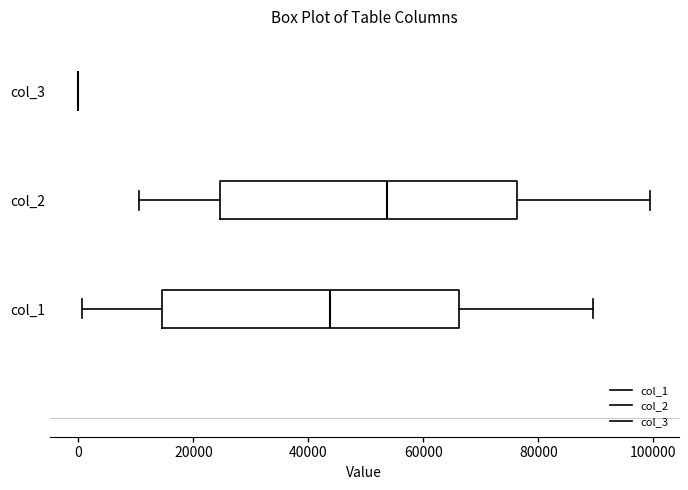

Reading bottom to top, read every box against the x-axis: the position of its median line, the range the box covers, and the ends of its whiskers. The values are not printed on the chart, so give them approximately, as read against the axis.

col_1: median 44000, box 14000 to 66000, whiskers 0 to 90000
col_2: median 54000, box 24000 to 76000, whiskers 10000 to 100000
col_3: box collapsed to a line at 0, whiskers 0 to 0